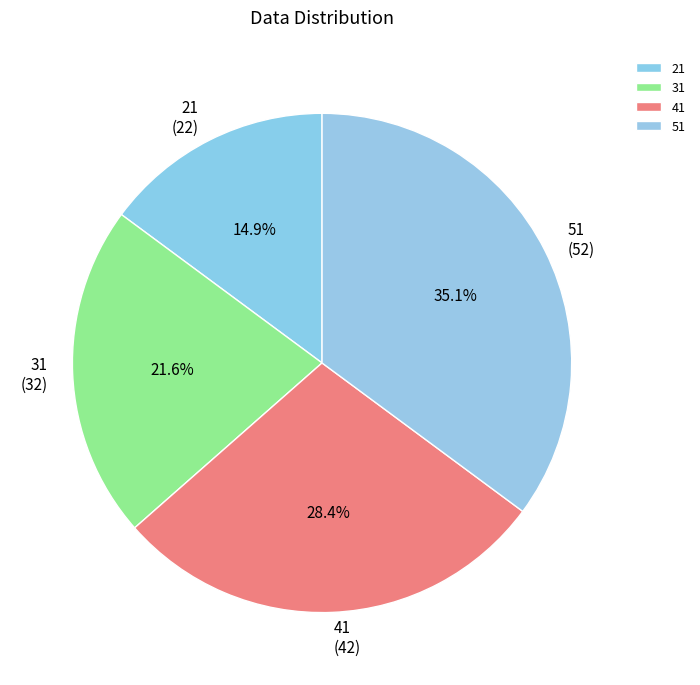

Which has a higher value, 51 or 21?

51